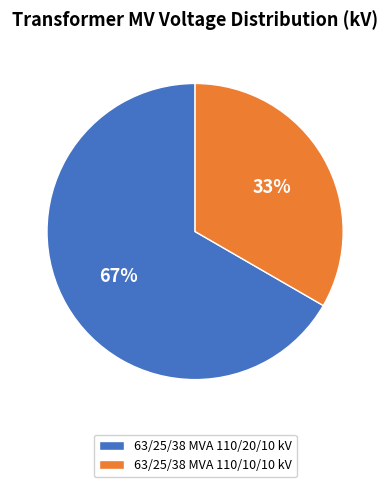

To the nearest percent, what percentage of the pie is 63/25/38 MVA 110/10/10 kV?

33%